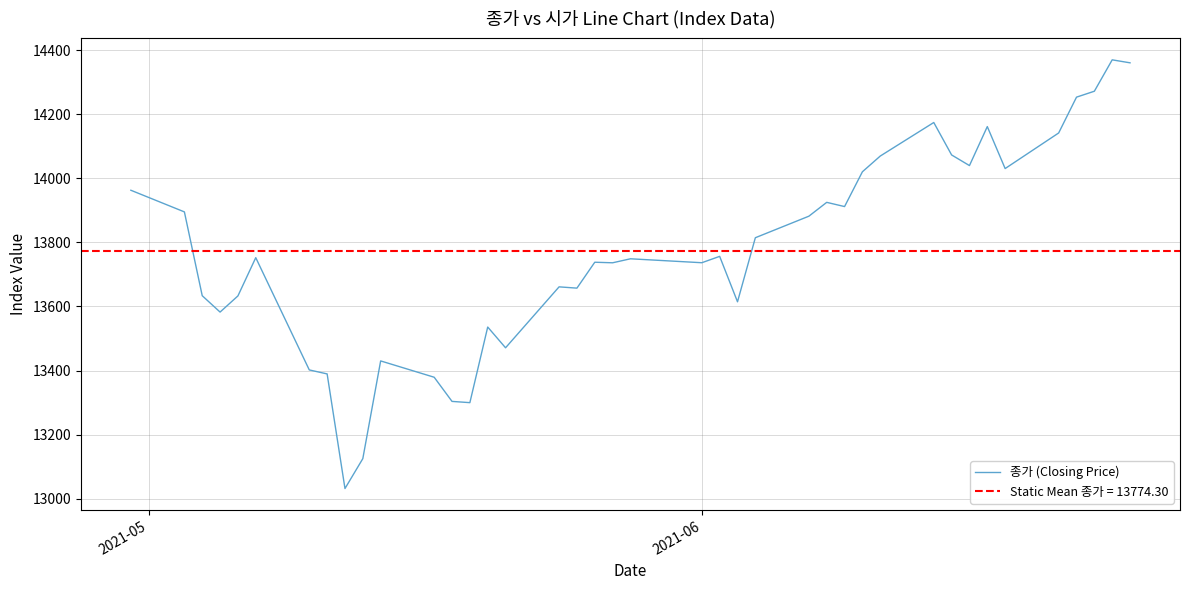

Count the number of values greater than 13752.

20